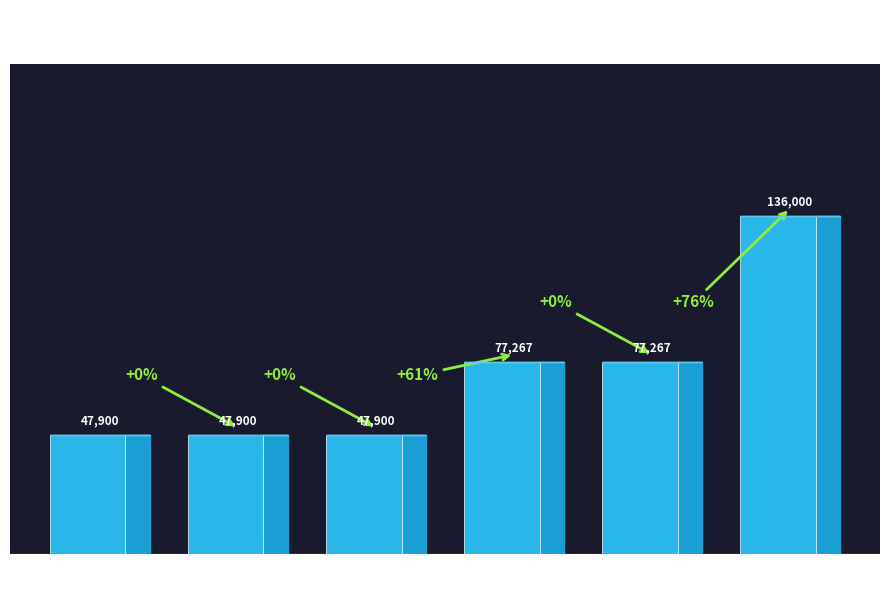

What is the greatest value displayed?

136000.0